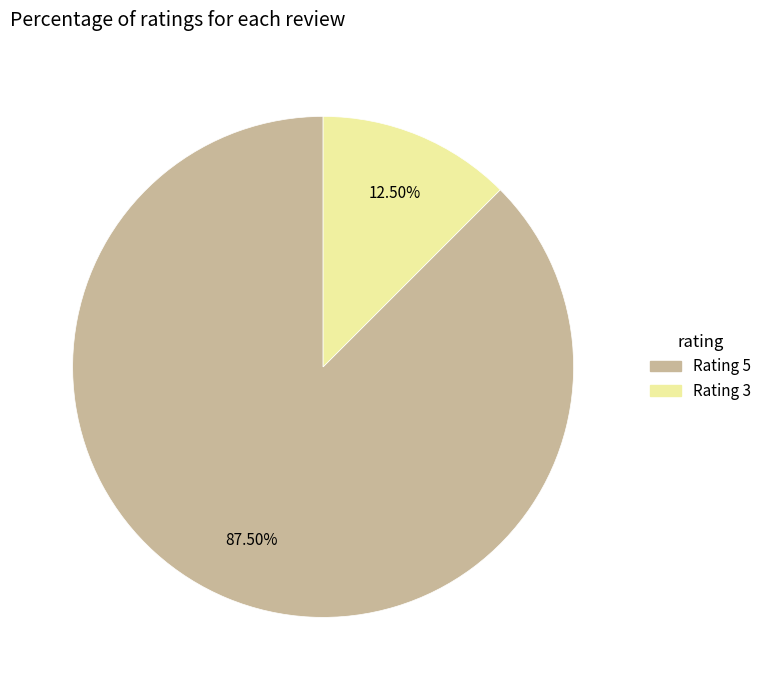

How many slices are in this pie chart?

2